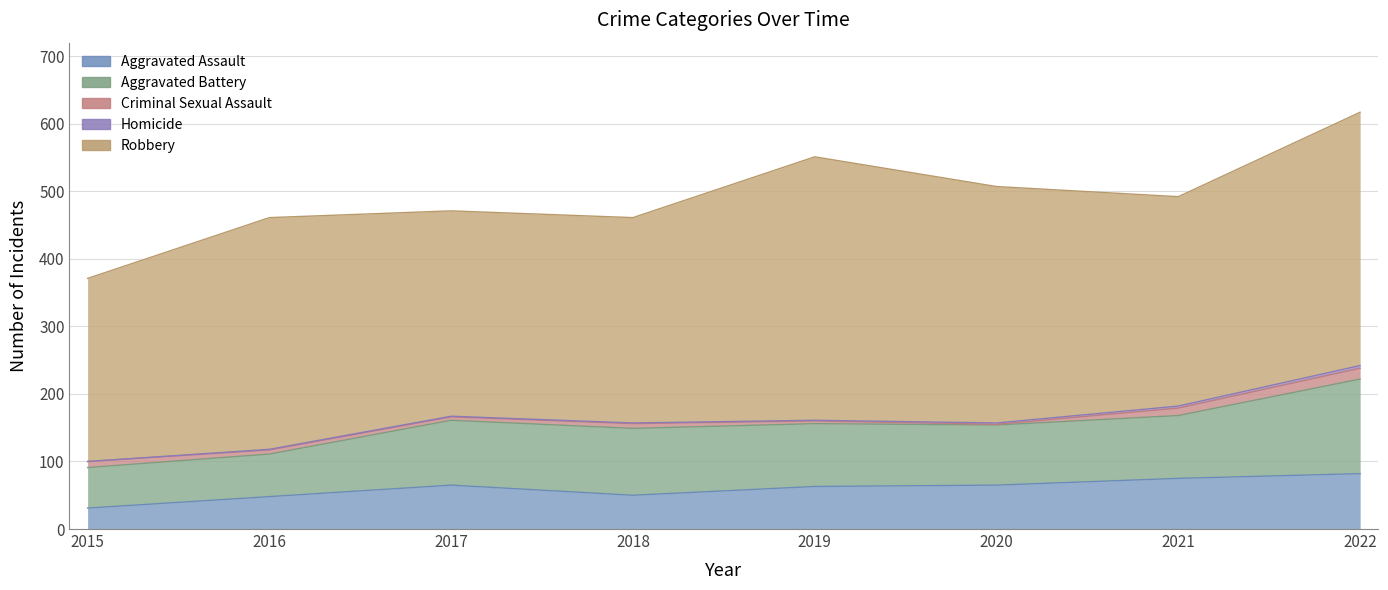

In Aggravated Assault, how many points are higher than both neighbors (excluding endpoints)?

1